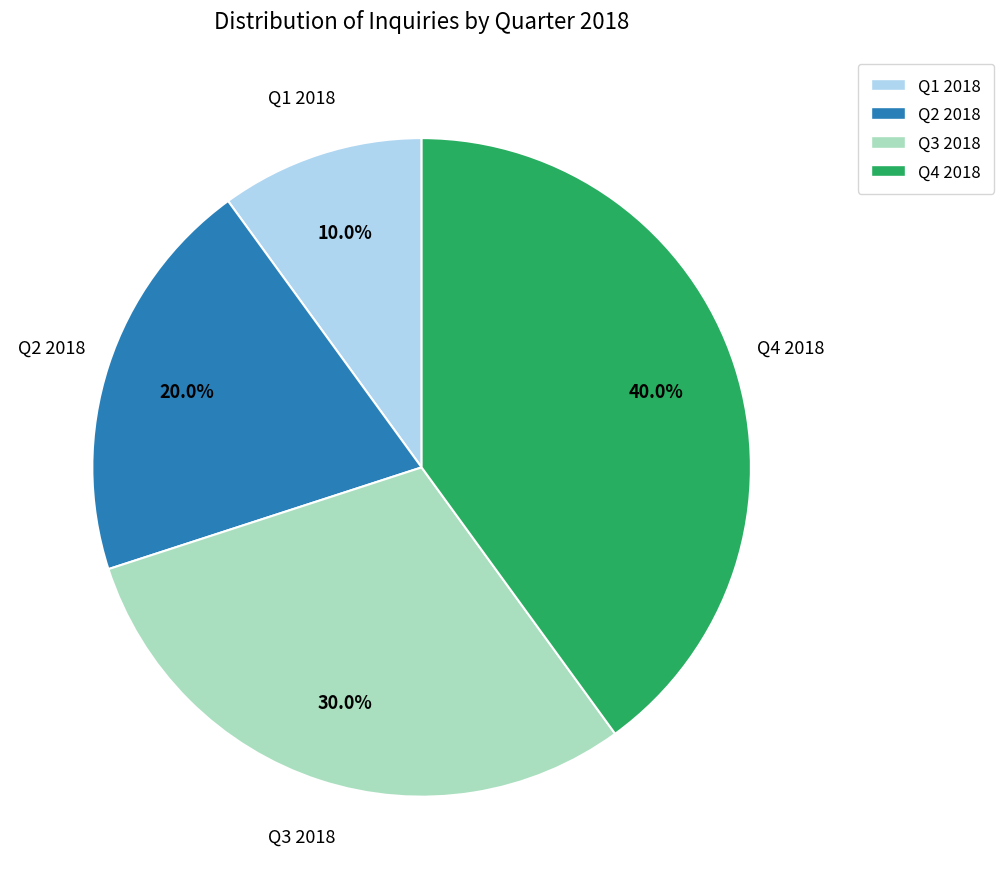

What percentage is the Q2 2018 slice, to the nearest percent?

20%